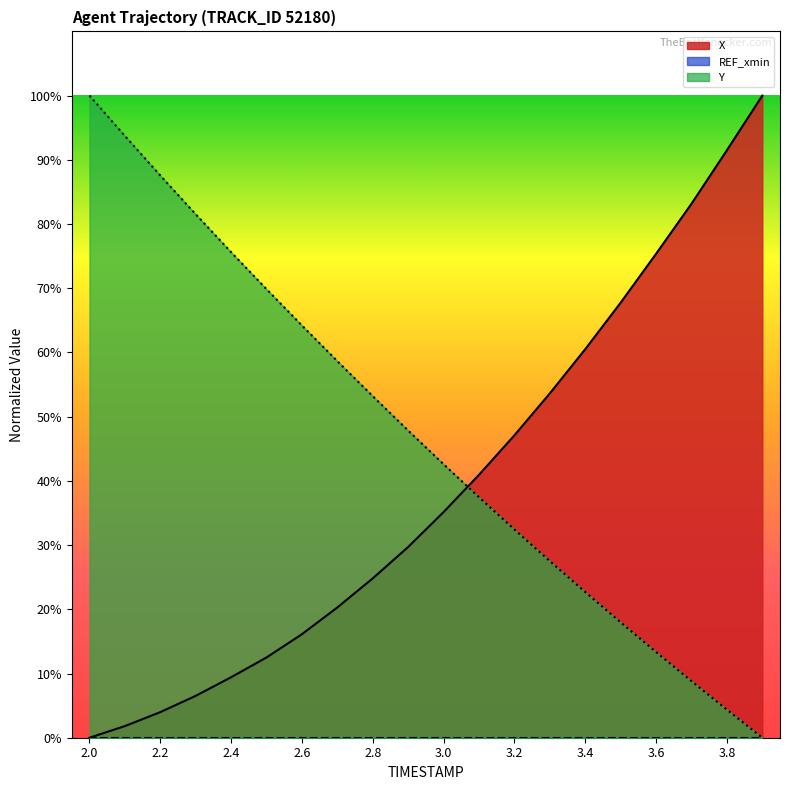

At which label does Y reach its peak?

2.0